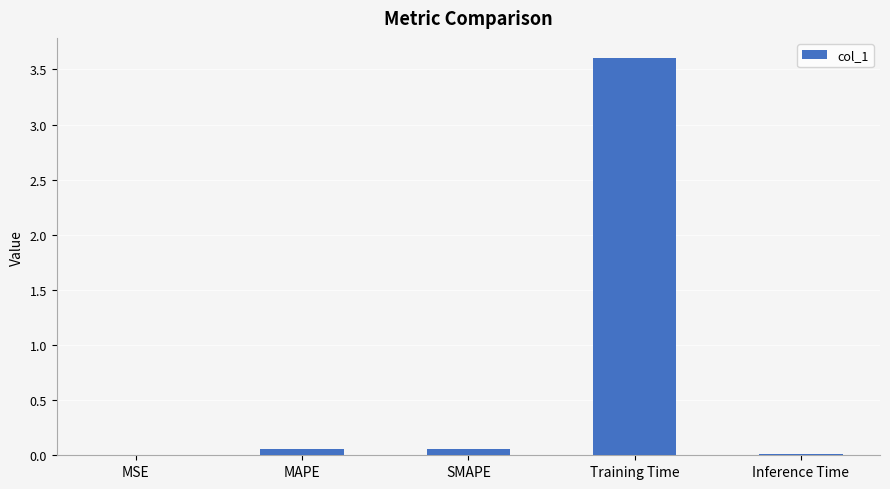

Between MSE and Training Time, which is larger?

Training Time